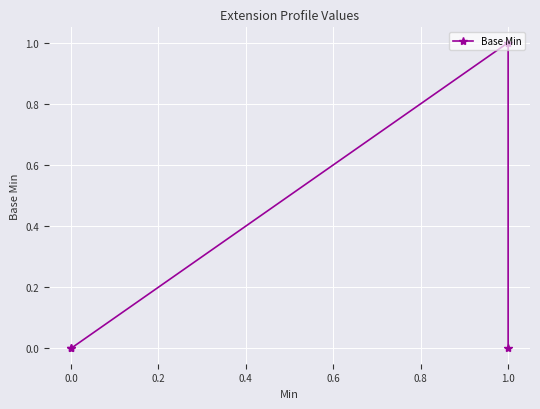

How many lines are shown in the chart?

1